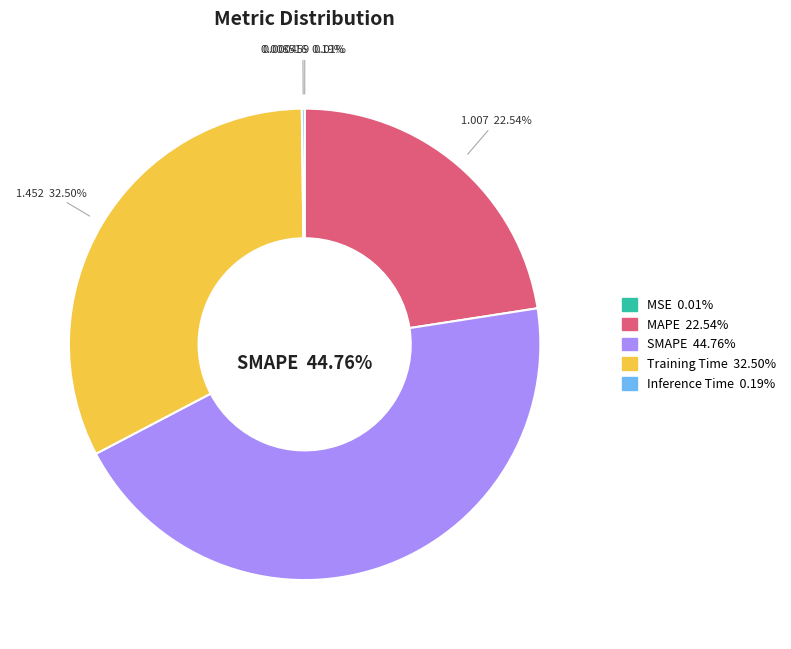

What is the ratio of the value at SMAPE to the value at Training Time?

1.4